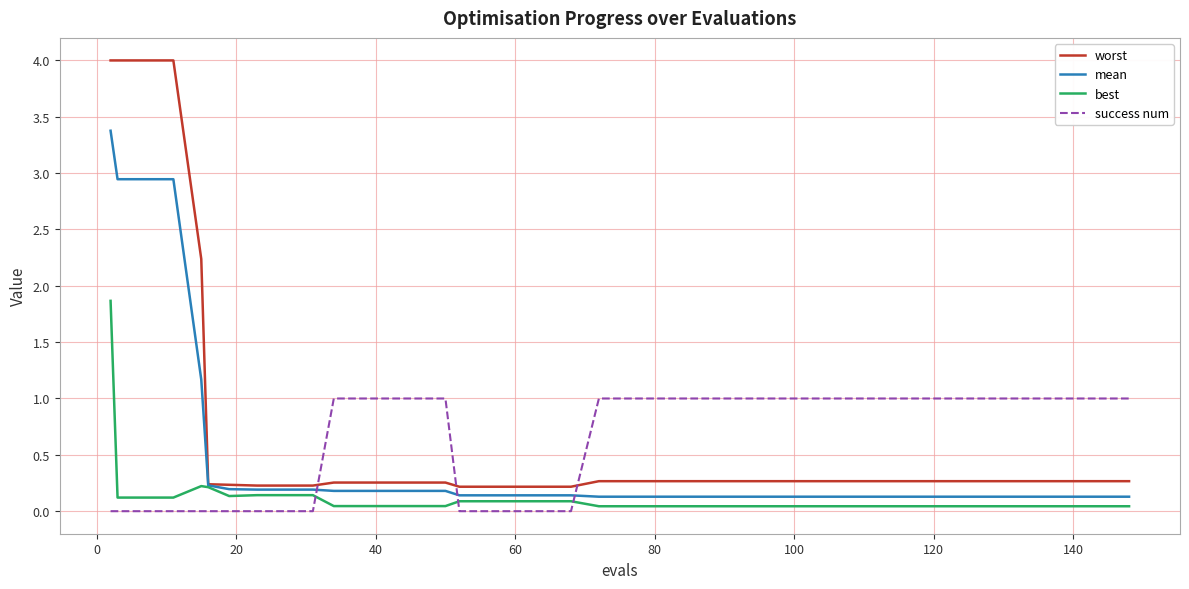

What is the sum of all success num values?

25.0